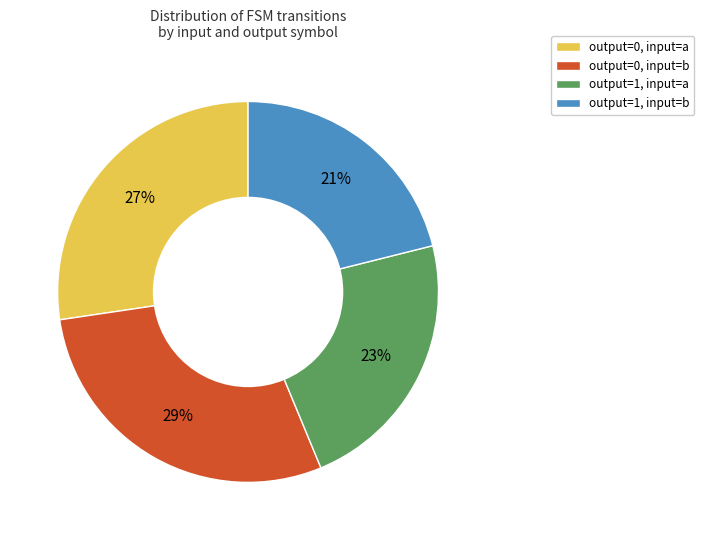

What is the smallest slice in the pie chart?

output=1, input=b